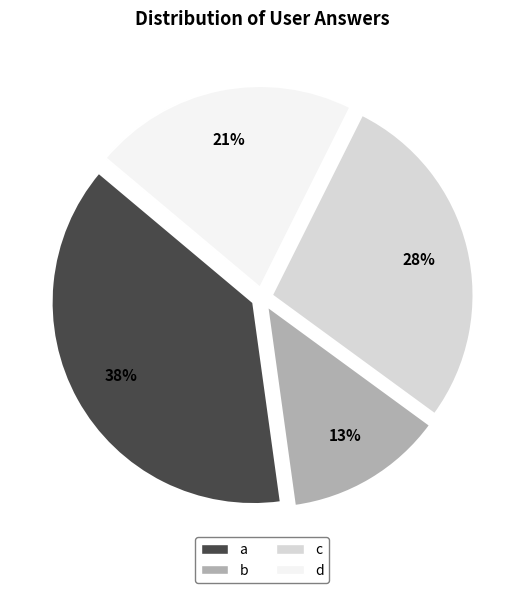

Approximately how many times larger is the value at a compared to d?

1.8